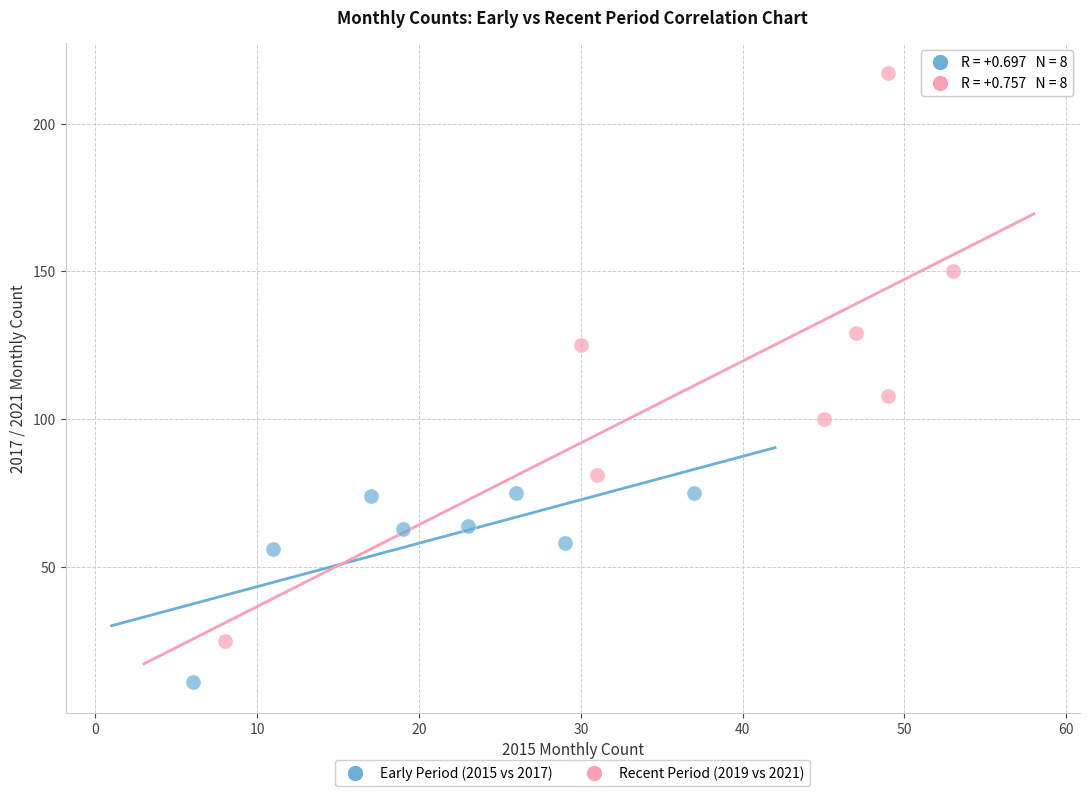

Which series contains the highest Y value?

Recent Period (2019 vs 2021)